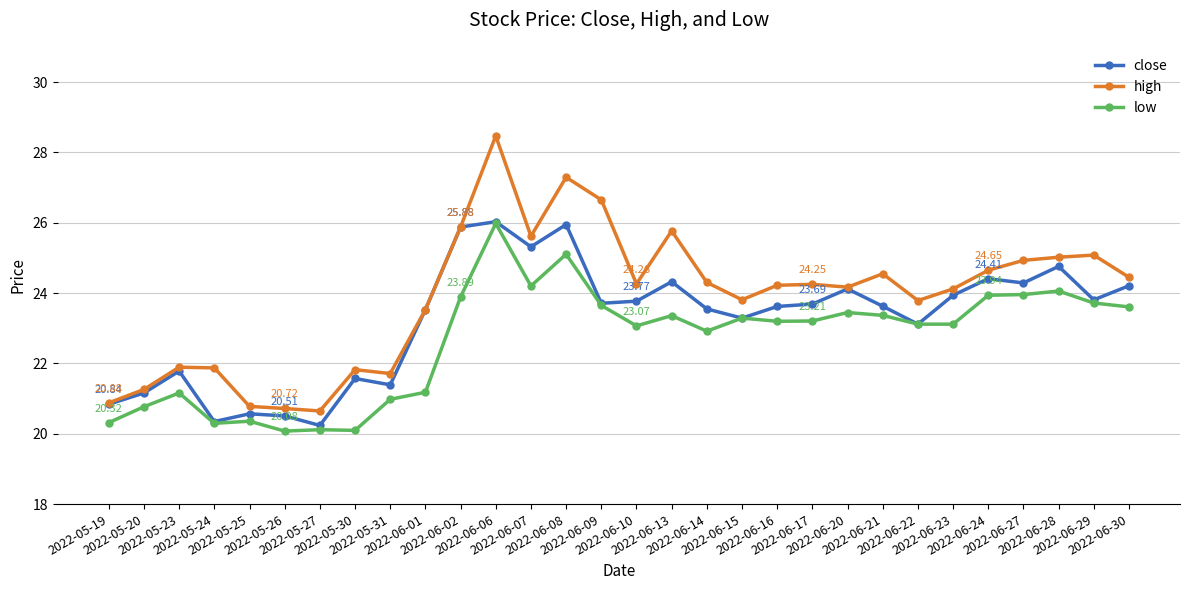

Which series has the largest total across all categories?

high